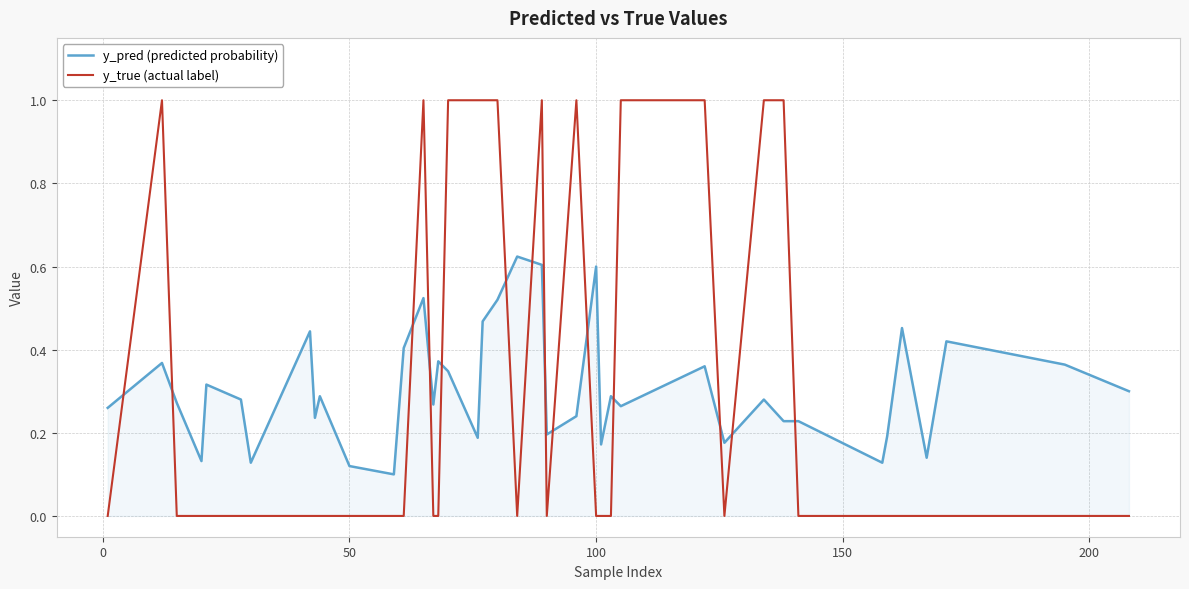

Does the chart have visible grid lines?

Yes